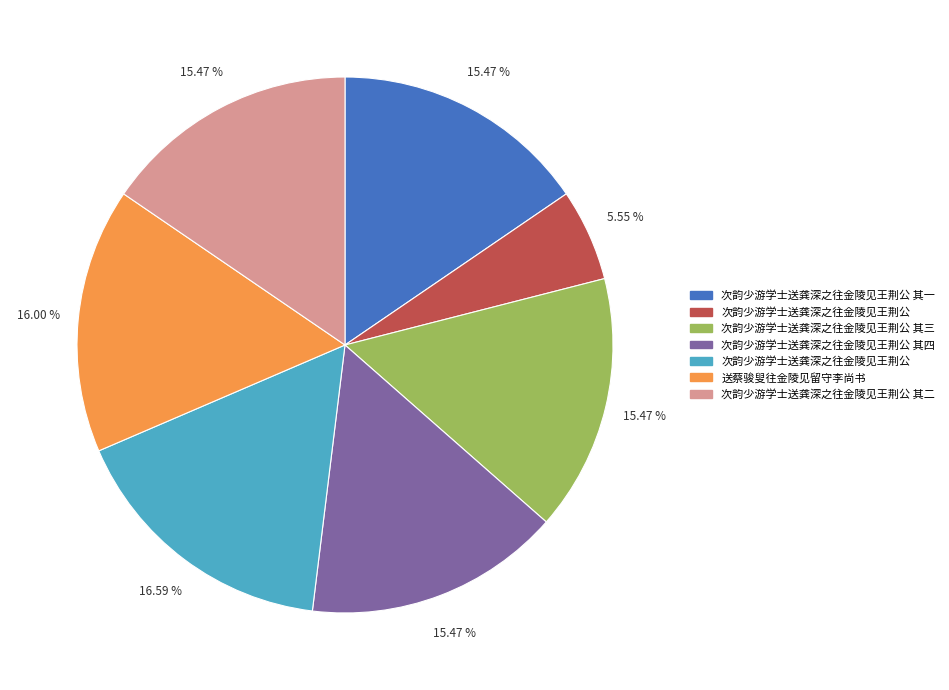

Is there a majority slice in this chart?

No